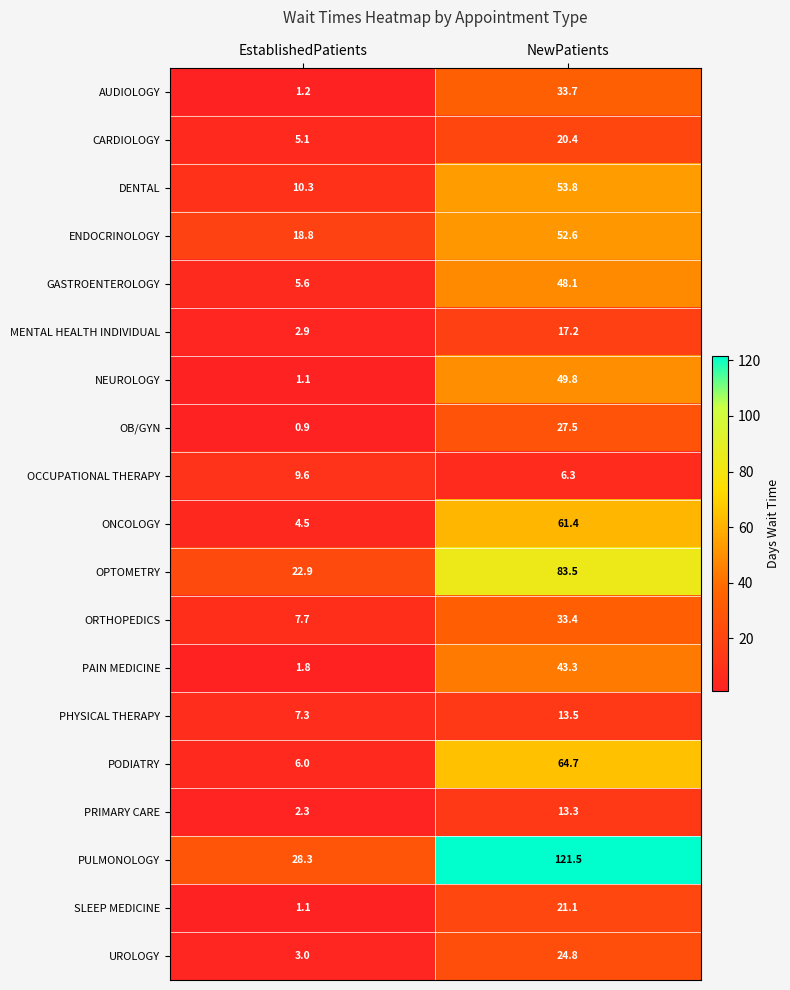

Which series changed the most between EstablishedPatients and NewPatients?

PULMONOLOGY